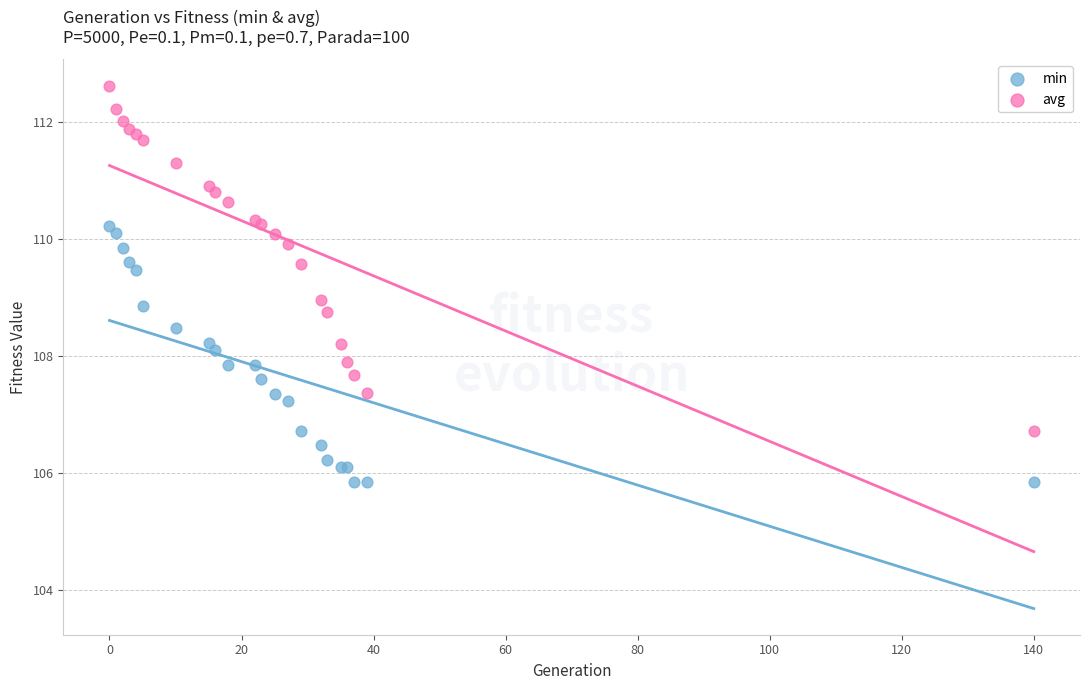

Which series reaches the maximum Y coordinate?

avg